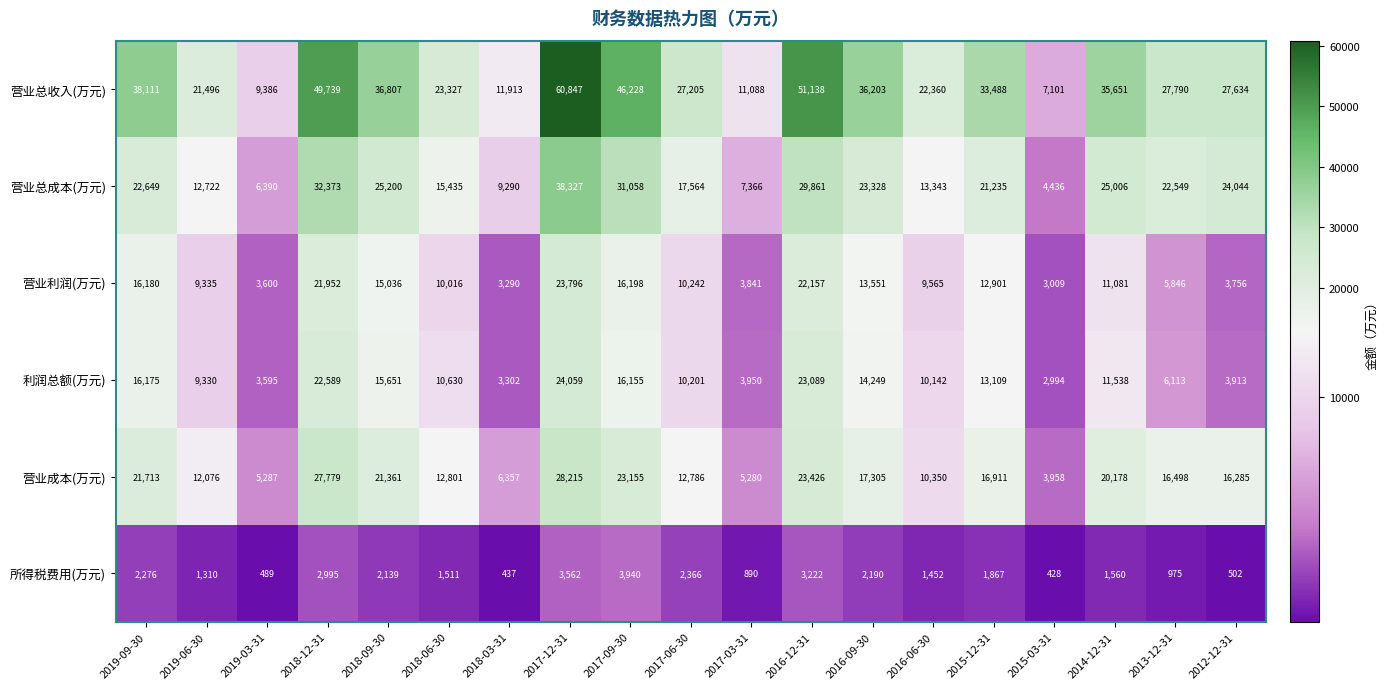

True or false: 所得税费用(万元) has a value of 1943 at 2019-06-30.

False